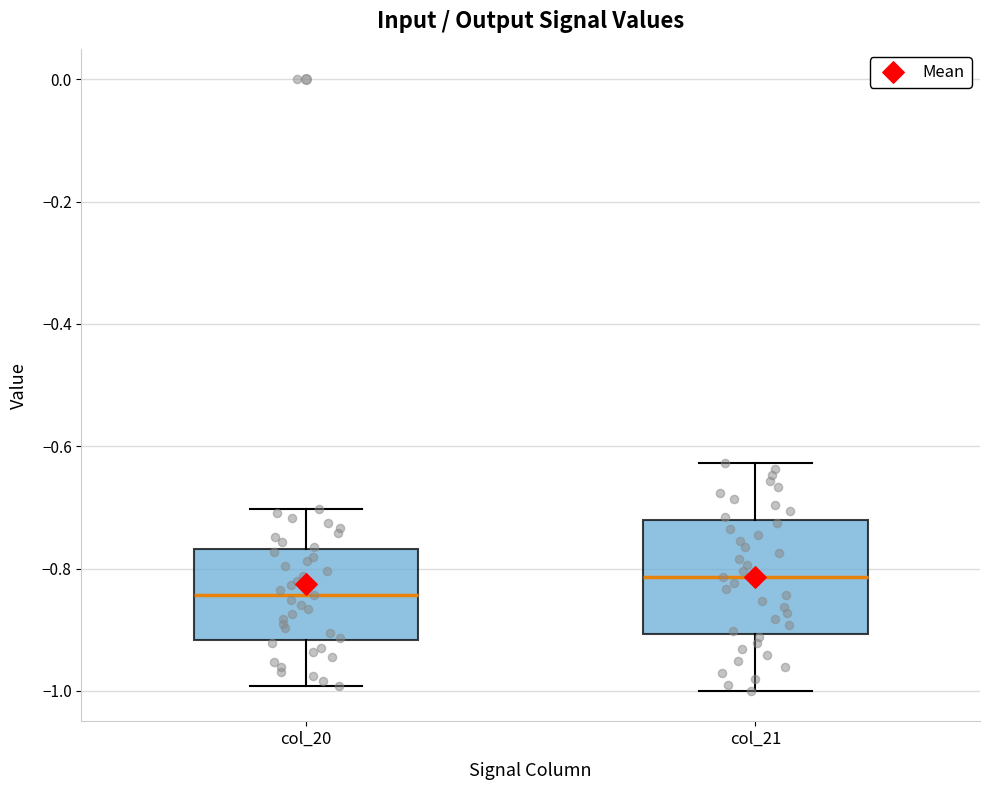

Which box has the lowest median line?

col_20